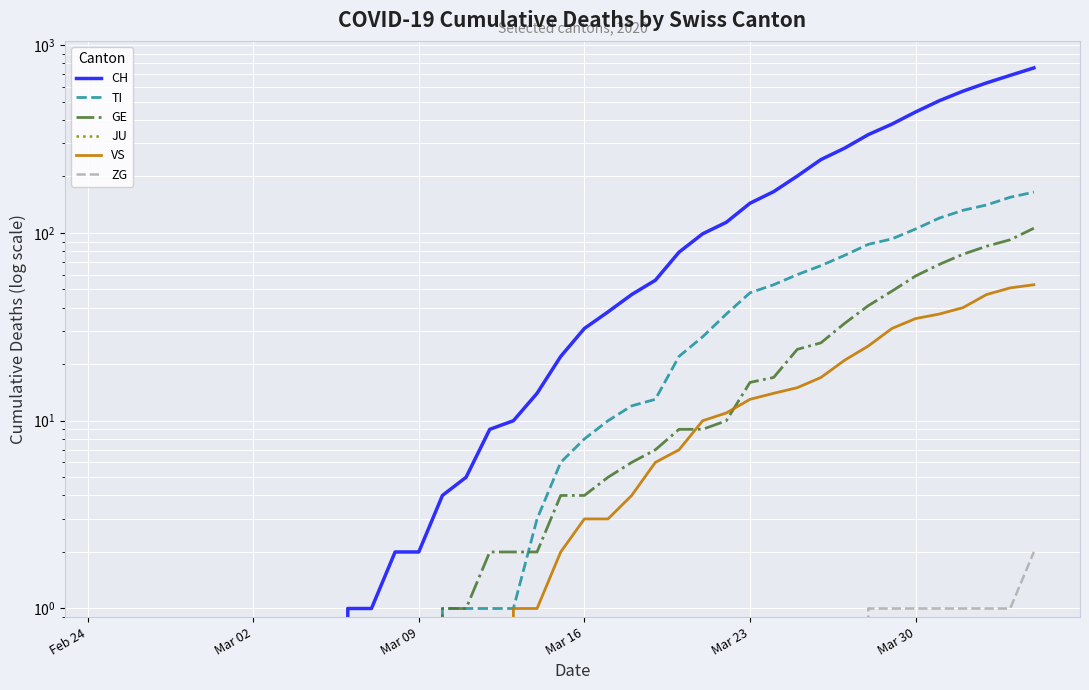

Which series has the widest spread of values?

CH